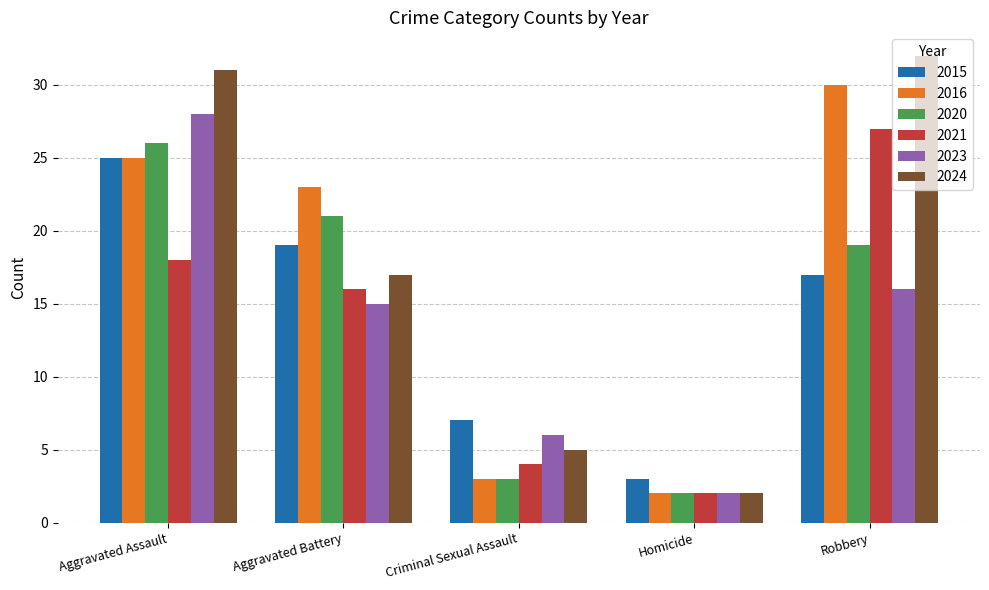

How many groups of bars are there?

5